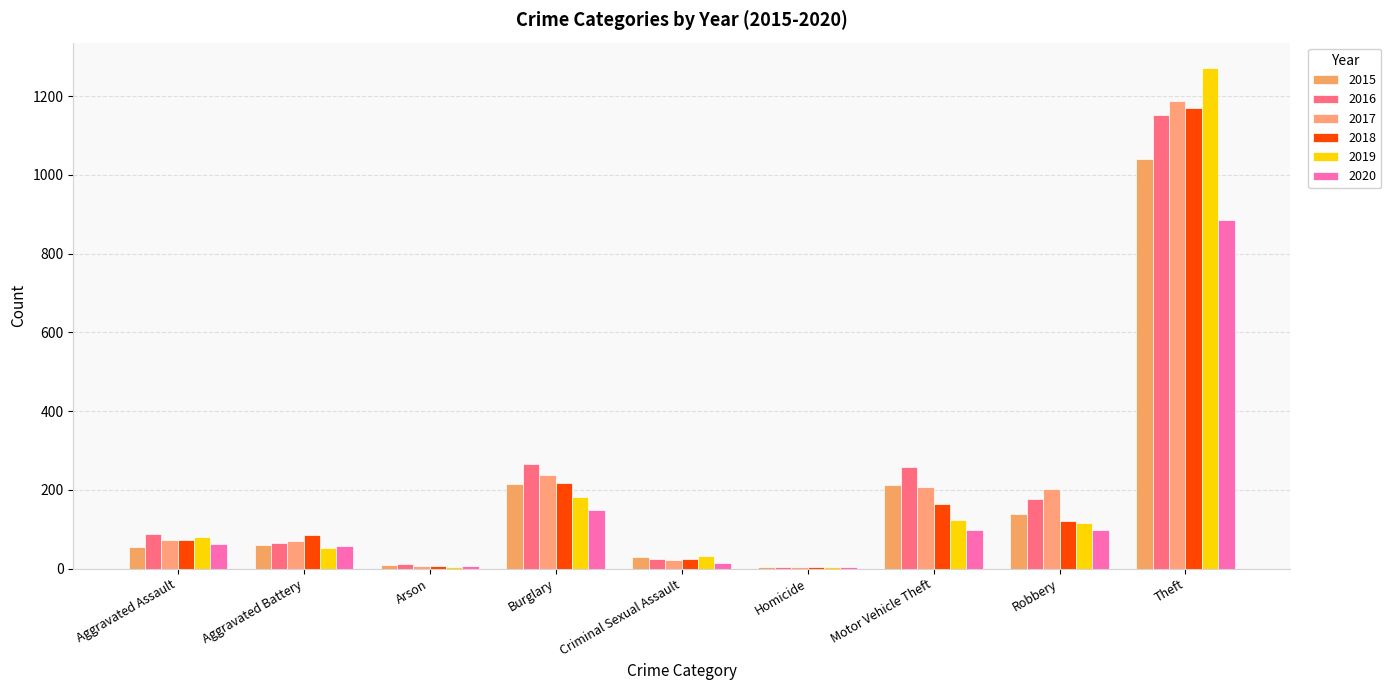

Which has a higher value, Theft or Aggravated Assault?

Theft